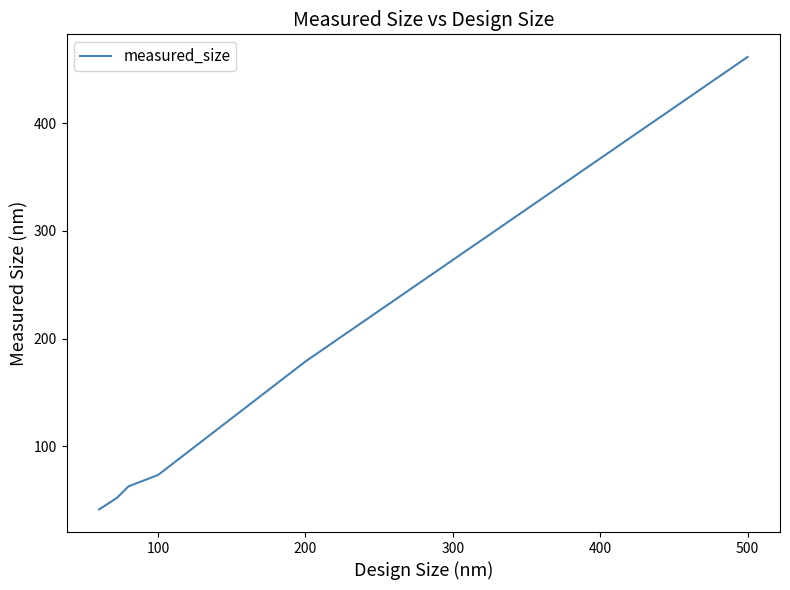

What is the smallest value displayed?

41.5